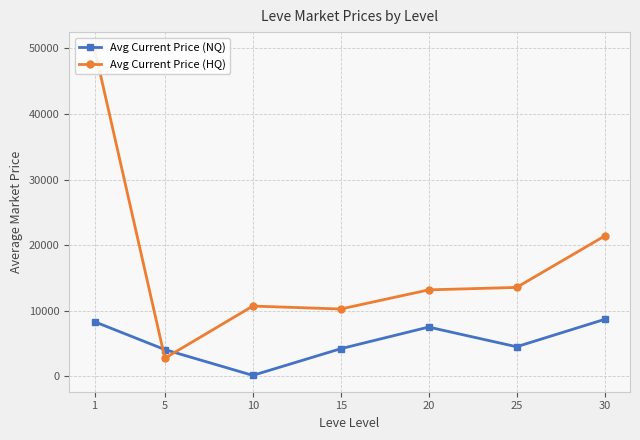

At which category does the chart reach its peak across all series?

1